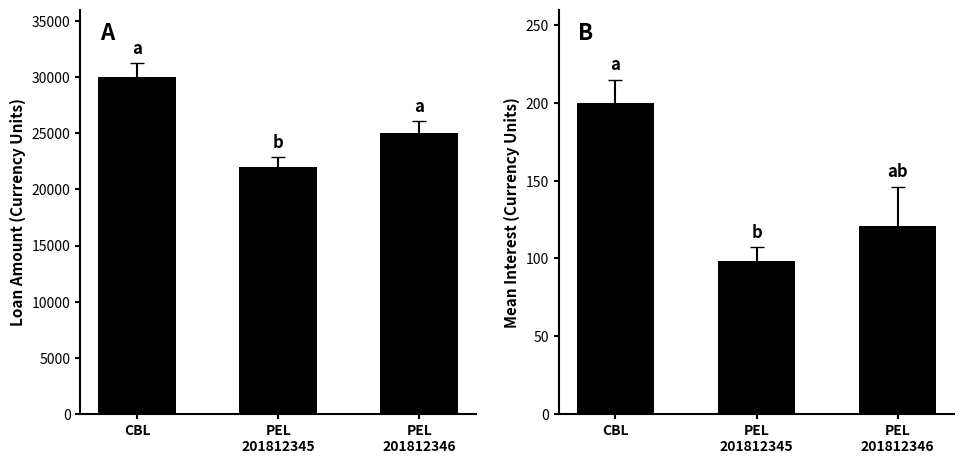

List the series in order of their peak value, lowest first.

Mean Interest, Loan Amount